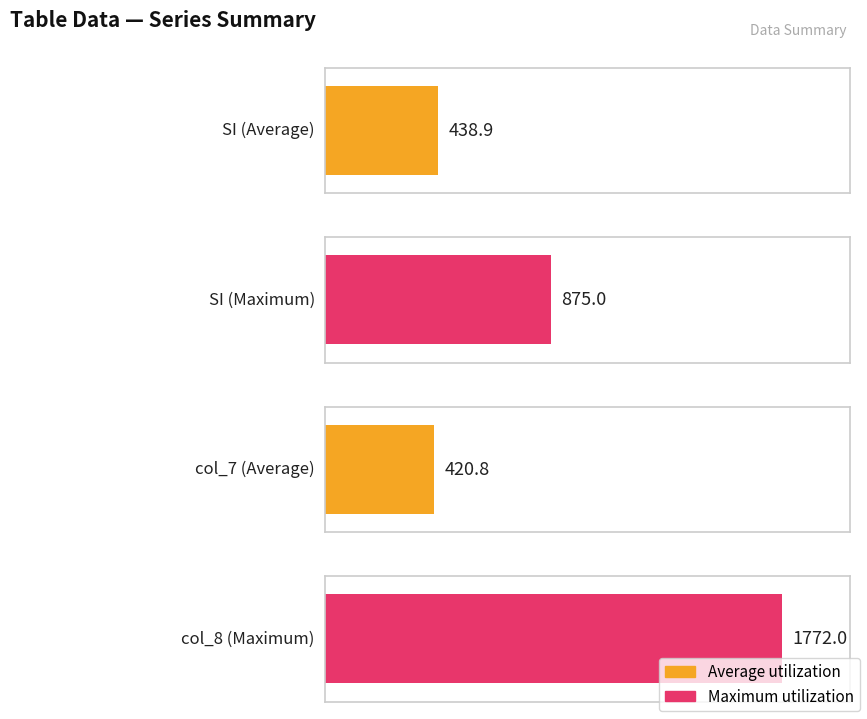

How many data points in col_7 are less than 151?

8